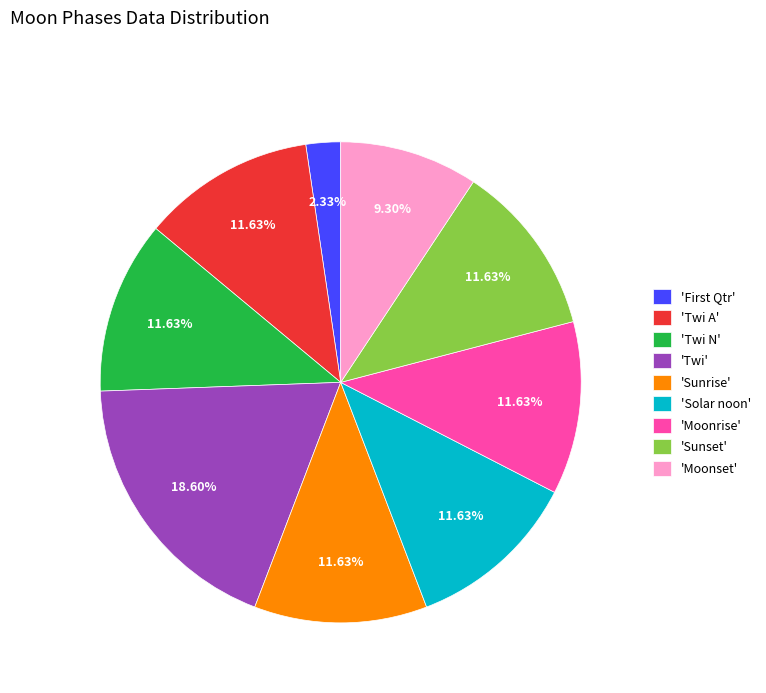

Is the sum of 'Twi A' and 'Moonset' greater than half?

No